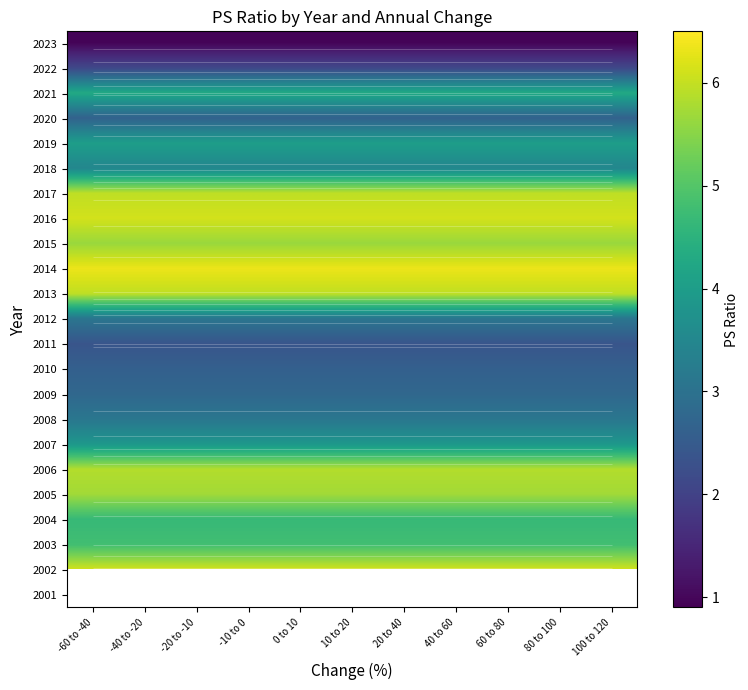

List the labels in order of 2002 value, largest first.

-60 to -40, -40 to -20, -20 to -10, -10 to 0, 0 to 10, 10 to 20, 20 to 40, 40 to 60, 60 to 80, 80 to 100, 100 to 120